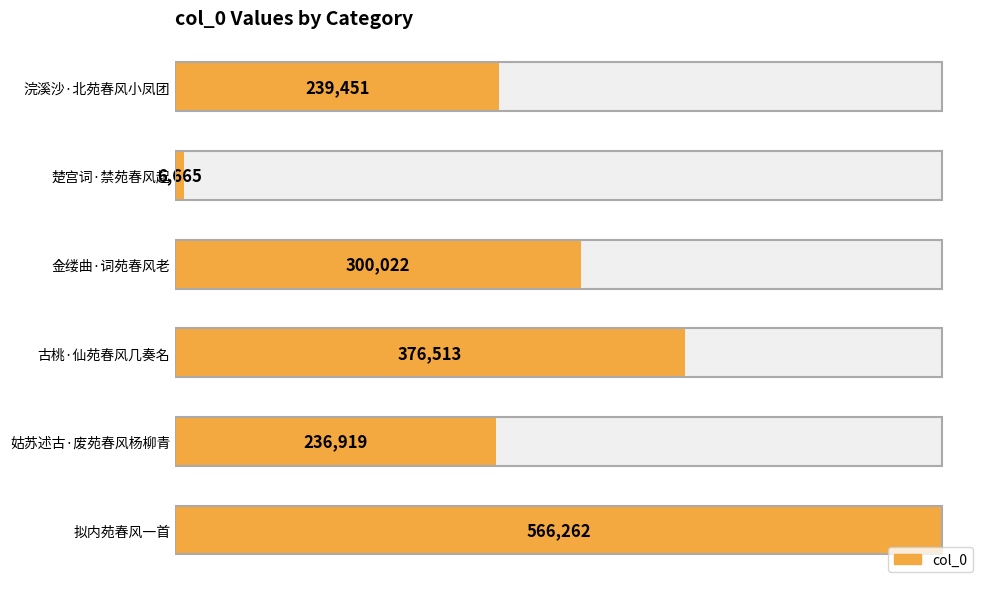

What is the value of the 6th bar from the left?

239451